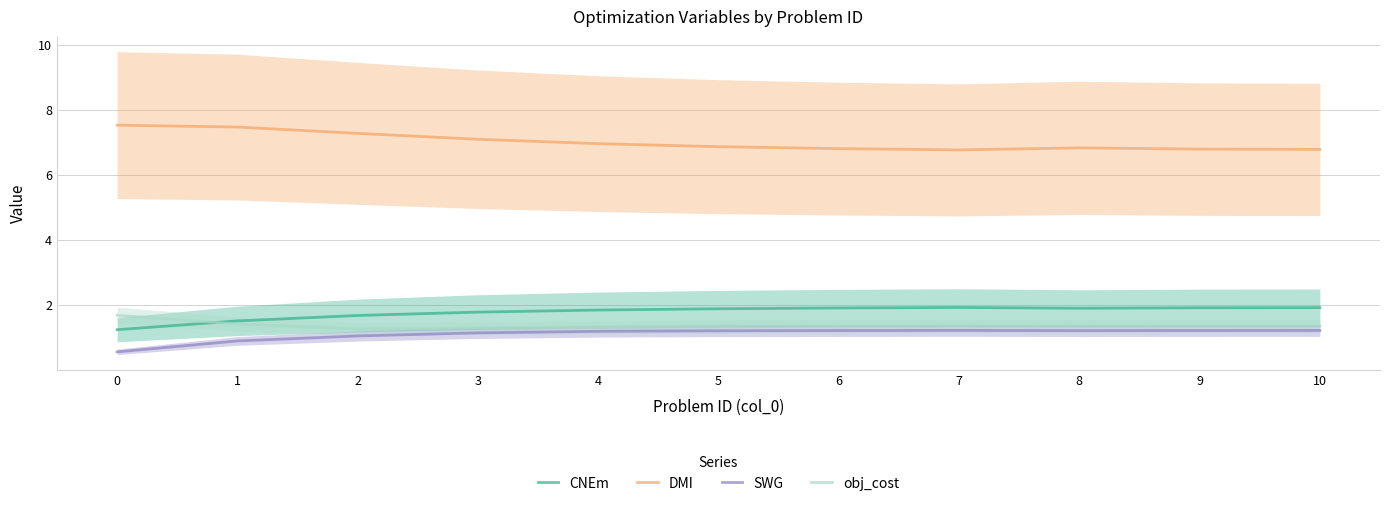

What is the smallest value displayed?

0.6